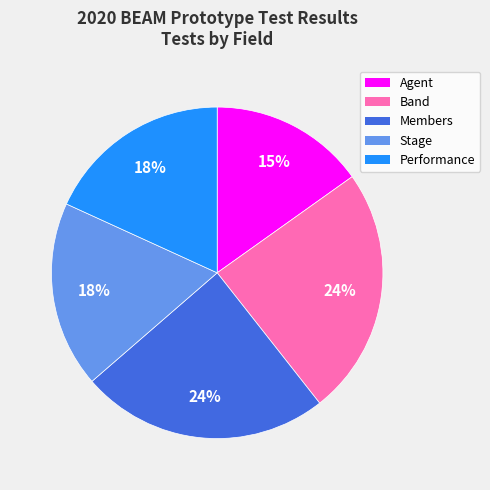

Between Agent and Members, which is larger?

Members